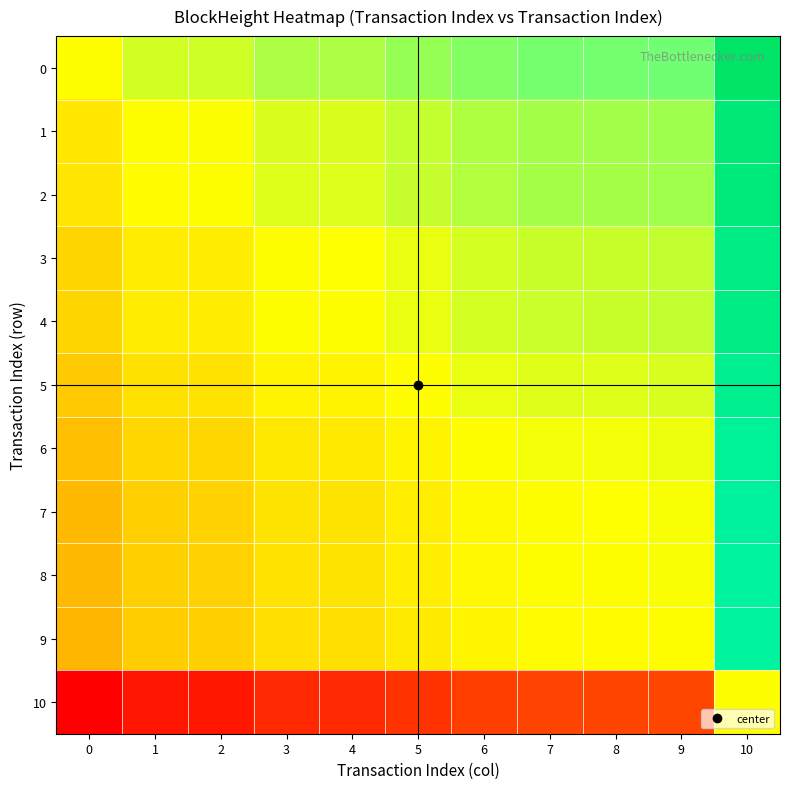

At how many categories does at least one series exceed 1?

10